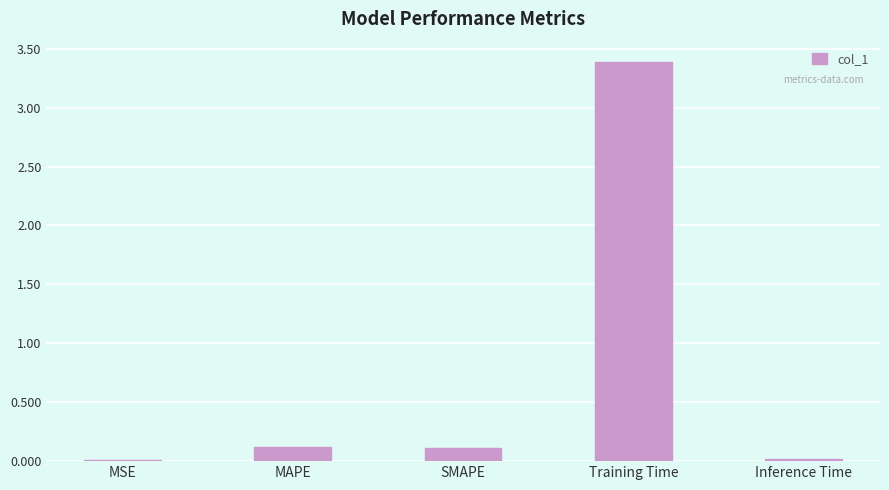

The value at MSE is 0.0. True or false?

True